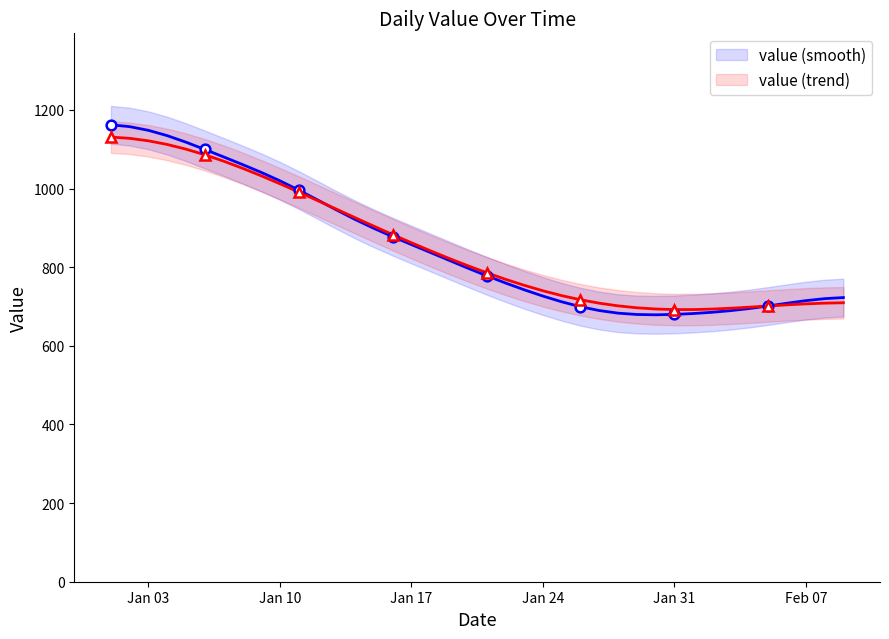

The value of value (trend) at Jan 31 is 1072.2. True or false?

False